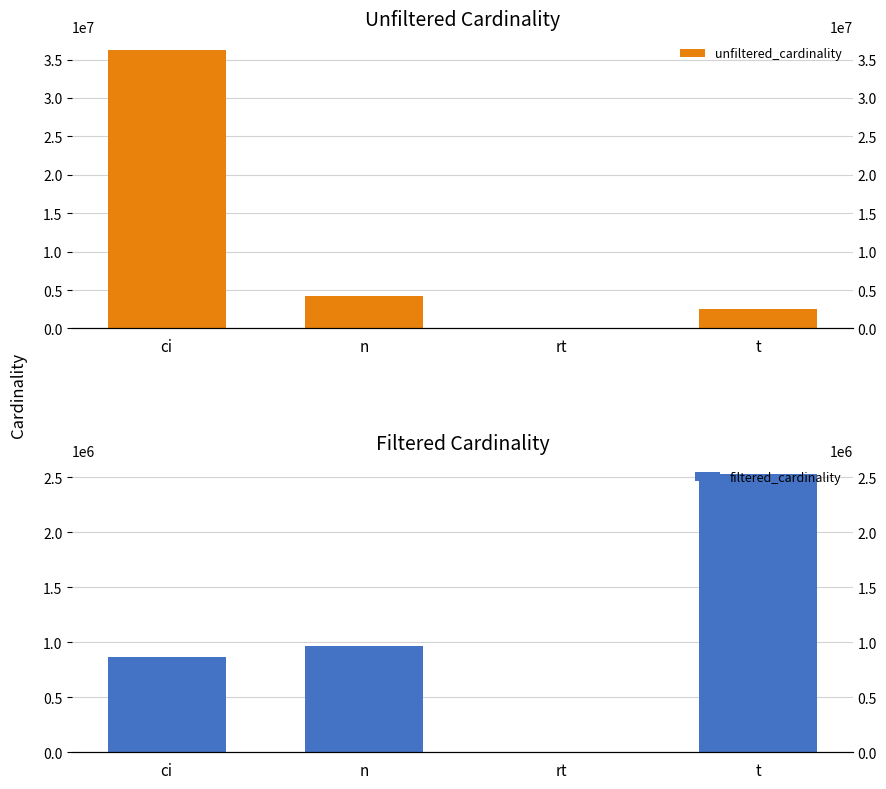

What is the average value of the filtered_cardinality series?

1089336